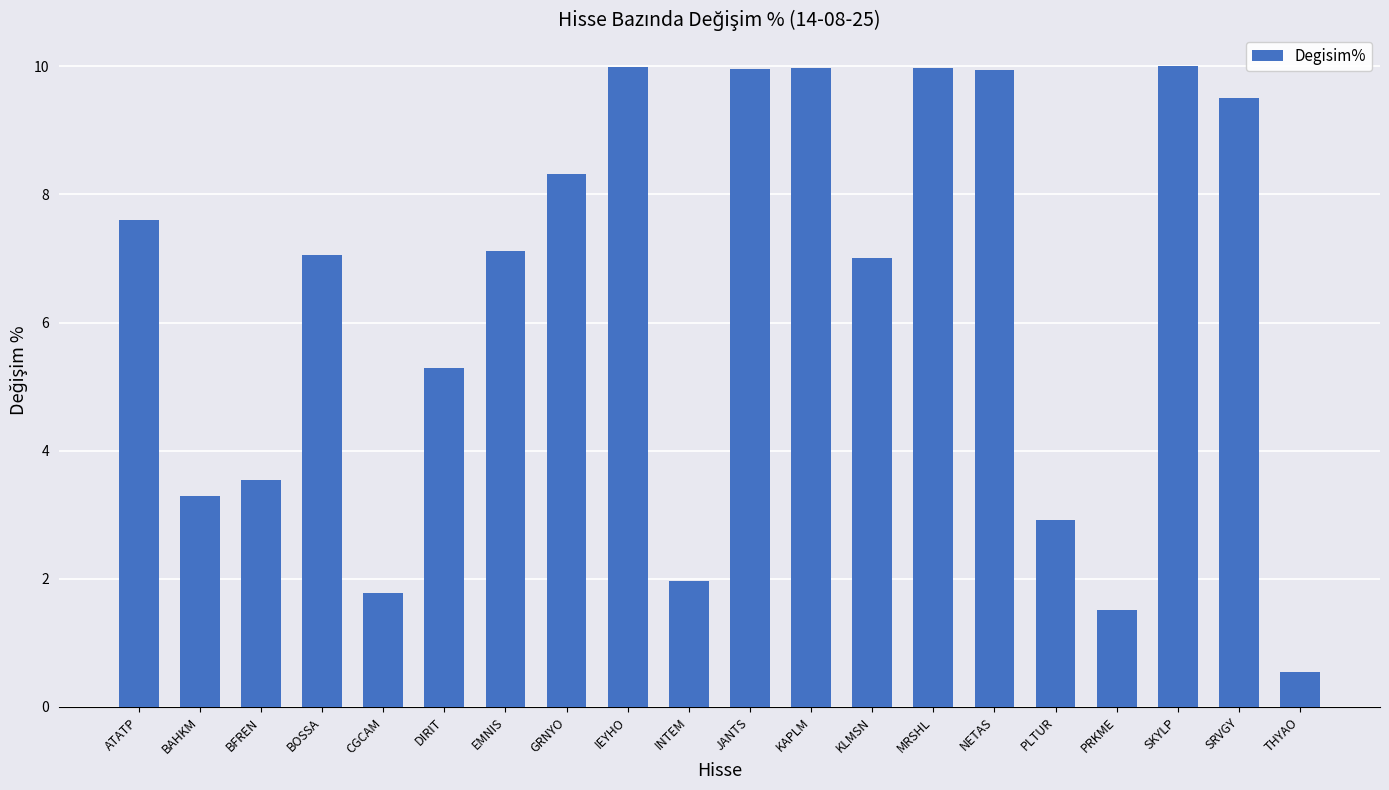

Are the bars horizontal?

No